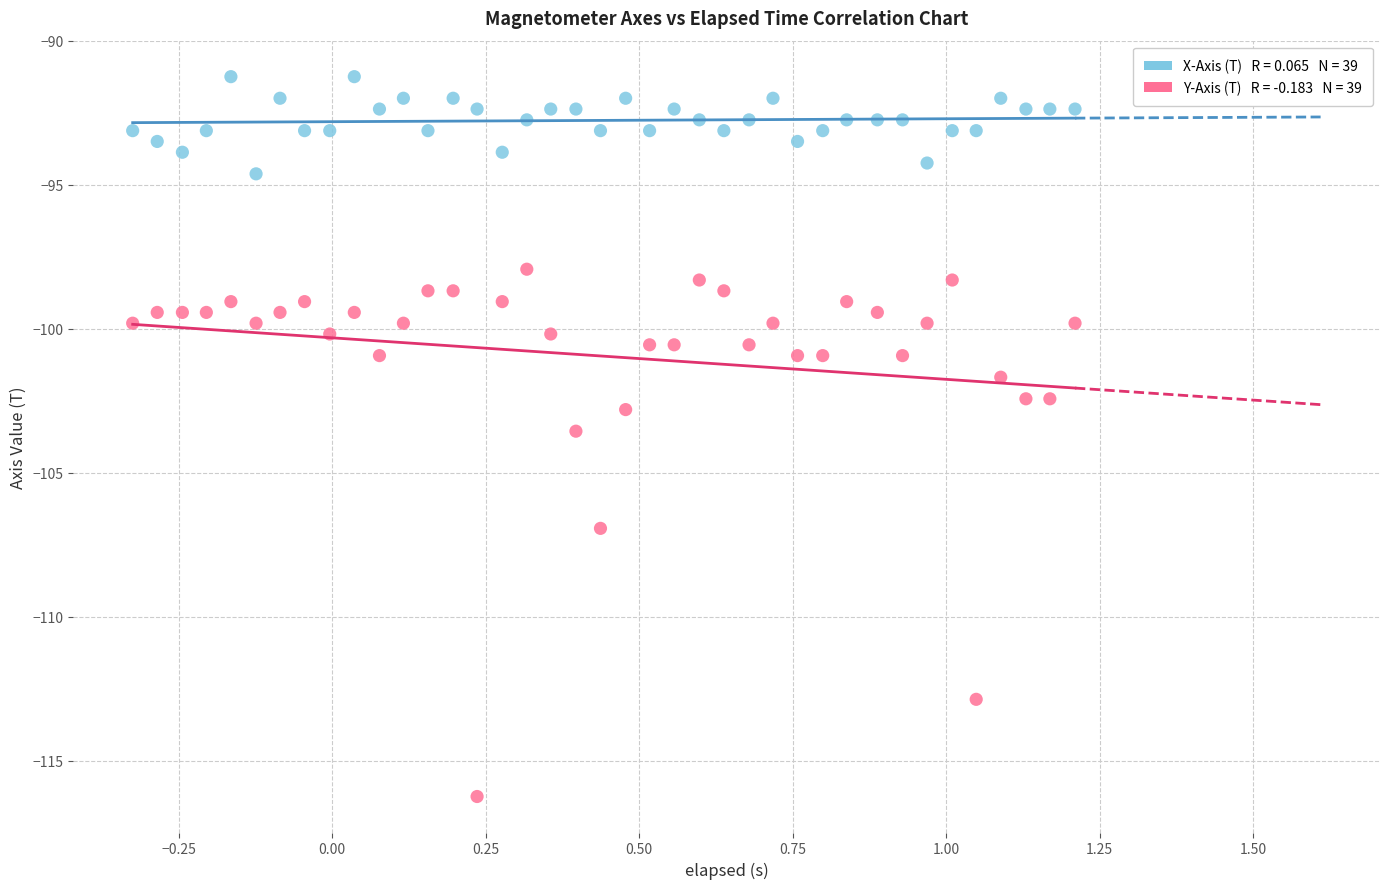

Across all data points, what is the range of X values (max minus min)?

1.5